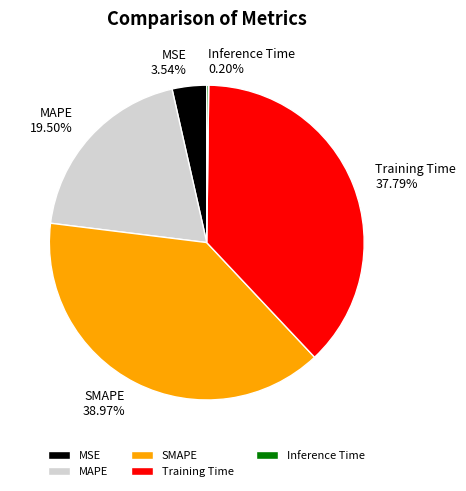

Which has a higher value, MAPE 19.50% or Training Time 37.79%?

Training Time 37.79%